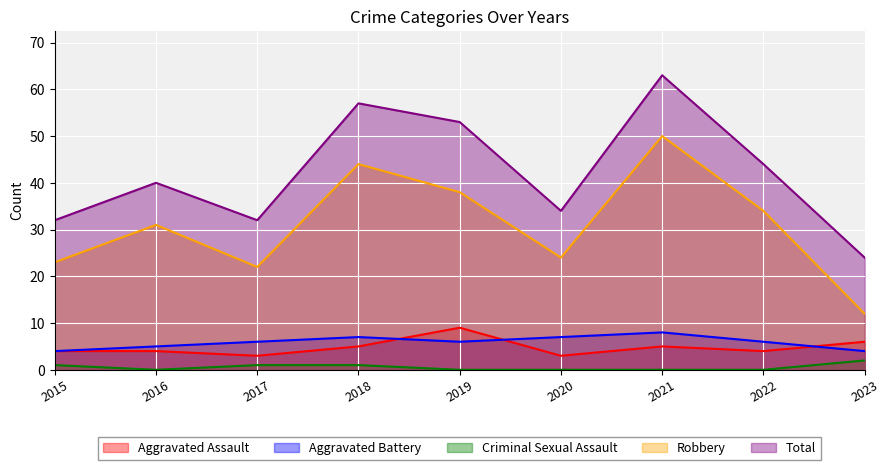

What is the highest value of the Aggravated Assault series?

9